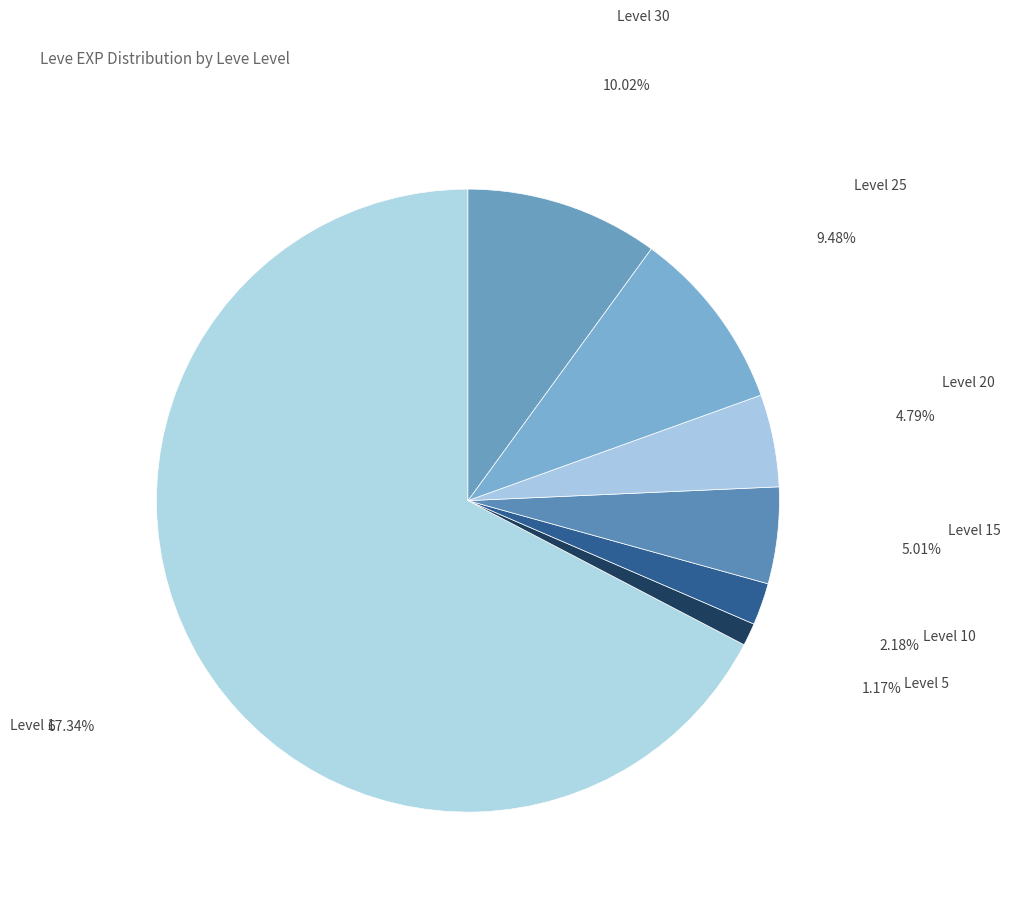

How many segments does this pie chart have?

7